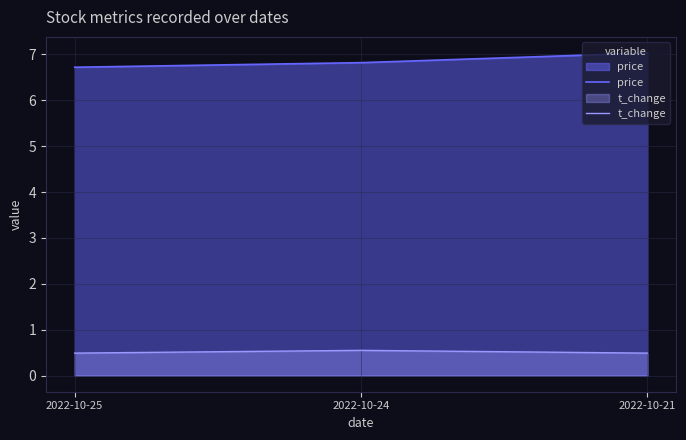

Rank the series at 2022-10-25 from highest to lowest value.

price, t_change